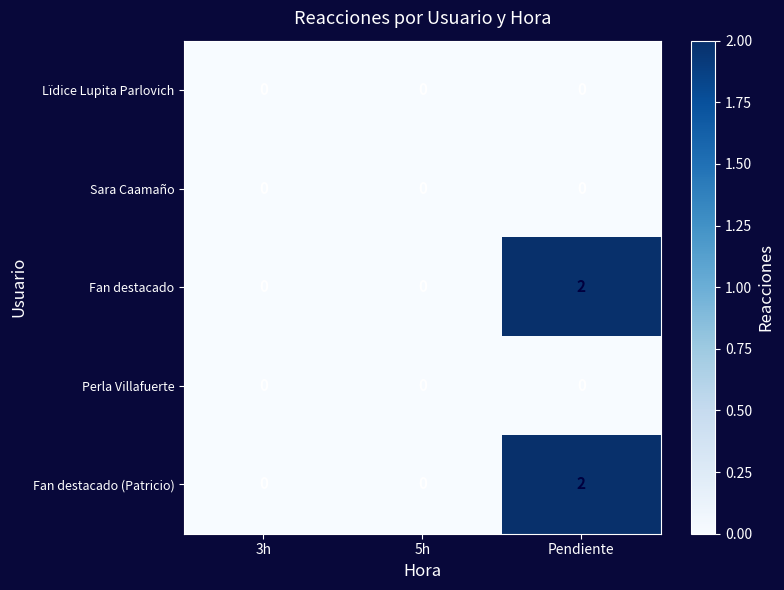

Which label corresponds to the largest value in the chart?

Pendiente